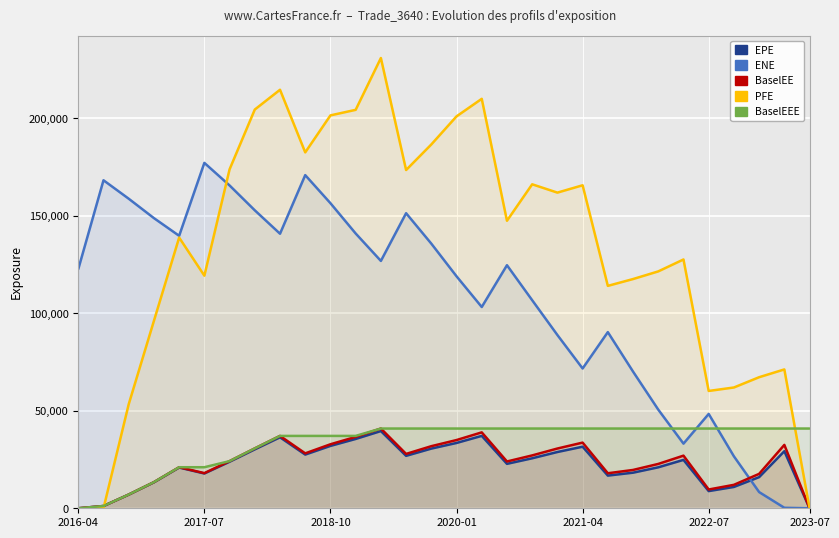

Rank the series at 8 from lowest to highest value.

EPE, BaselEE, BaselEEE, ENE, PFE